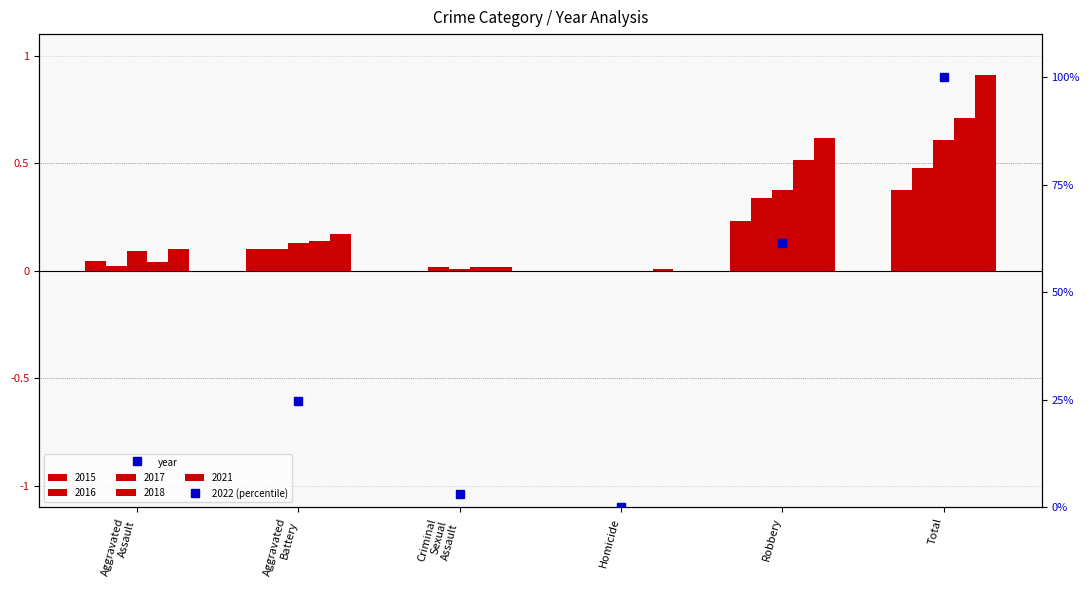

The chart shows a value of 61.5 at Robbery. True or false?

True